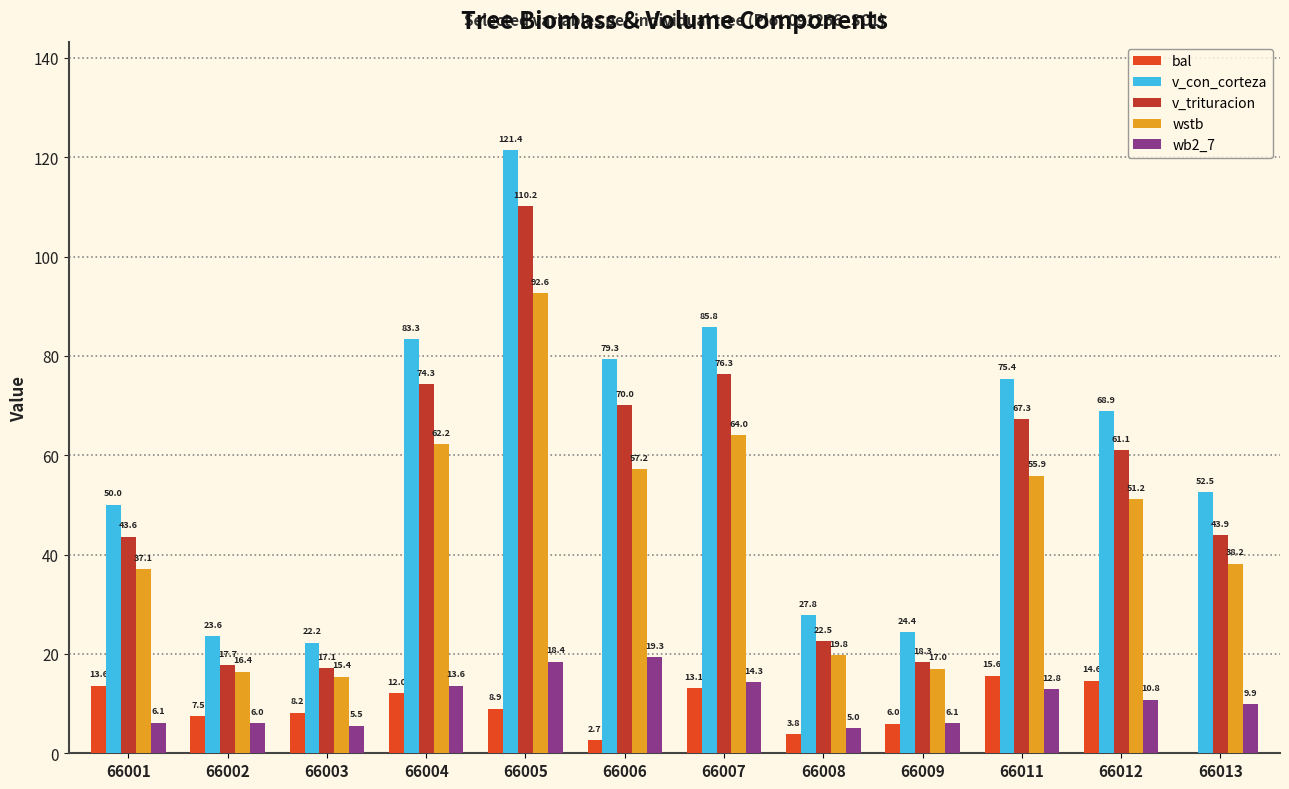

Is it true that wstb equals 13.0 at 66004?

False